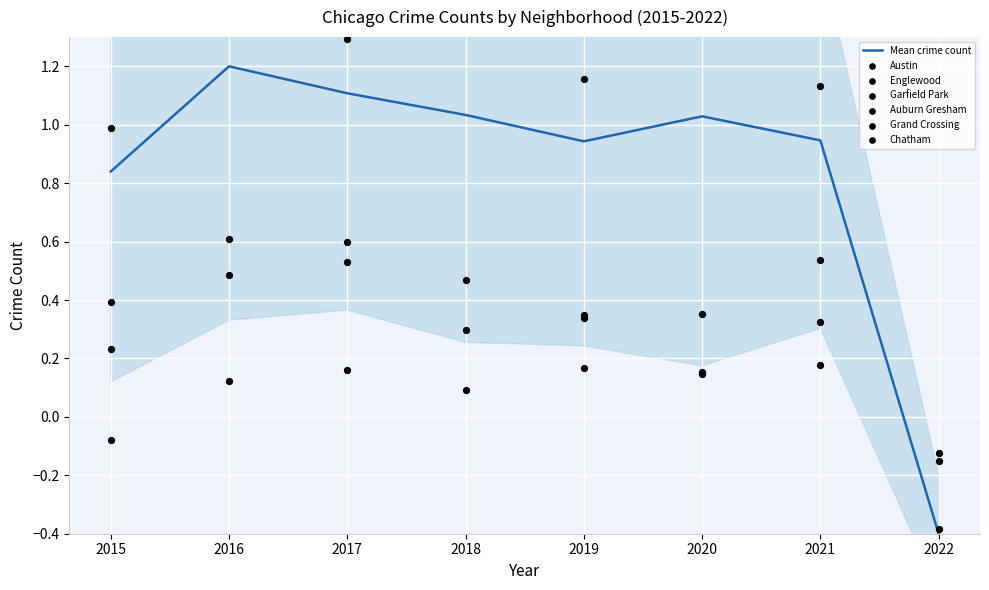

Which series contains the lowest Y value?

Chatham